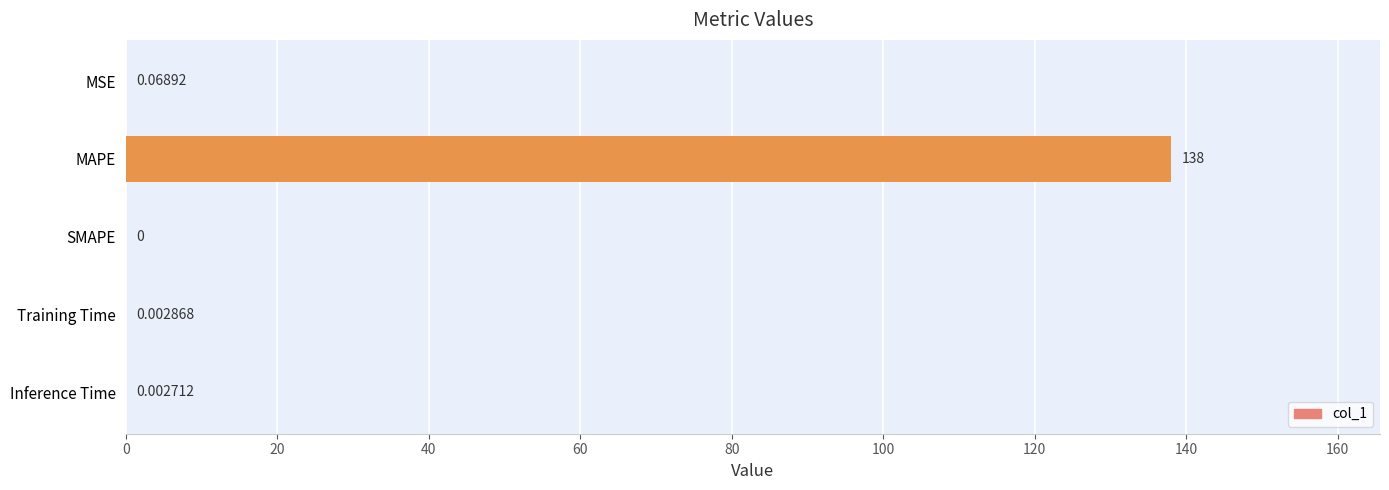

Which has a higher value, SMAPE or MSE?

MSE